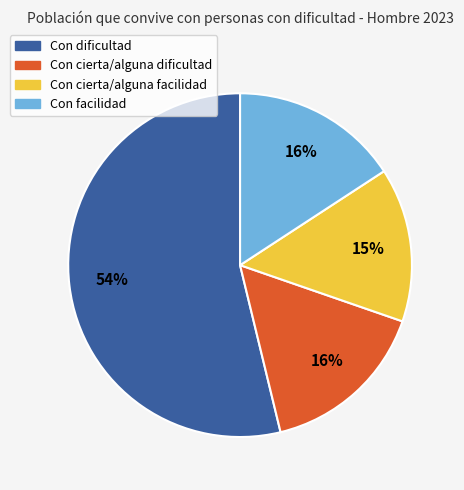

How many slices are in this pie chart?

4